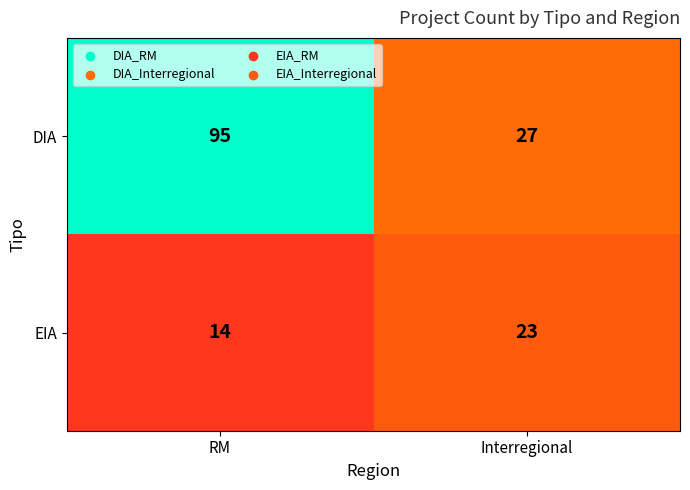

How many data points in EIA are less than 23?

1